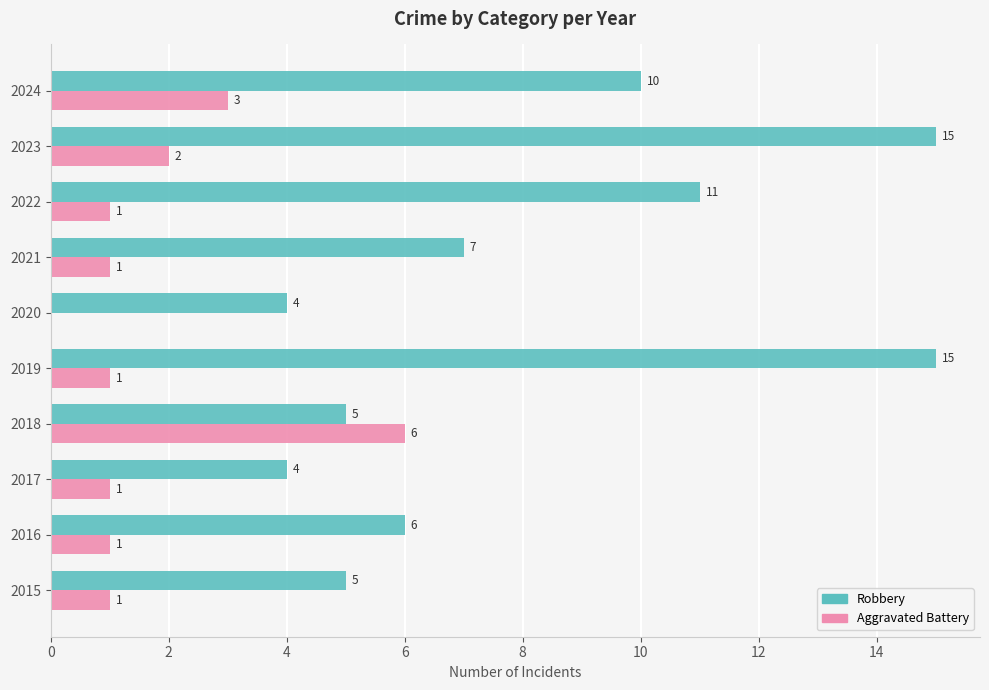

Where is Robbery nearest to the value 9?

2024